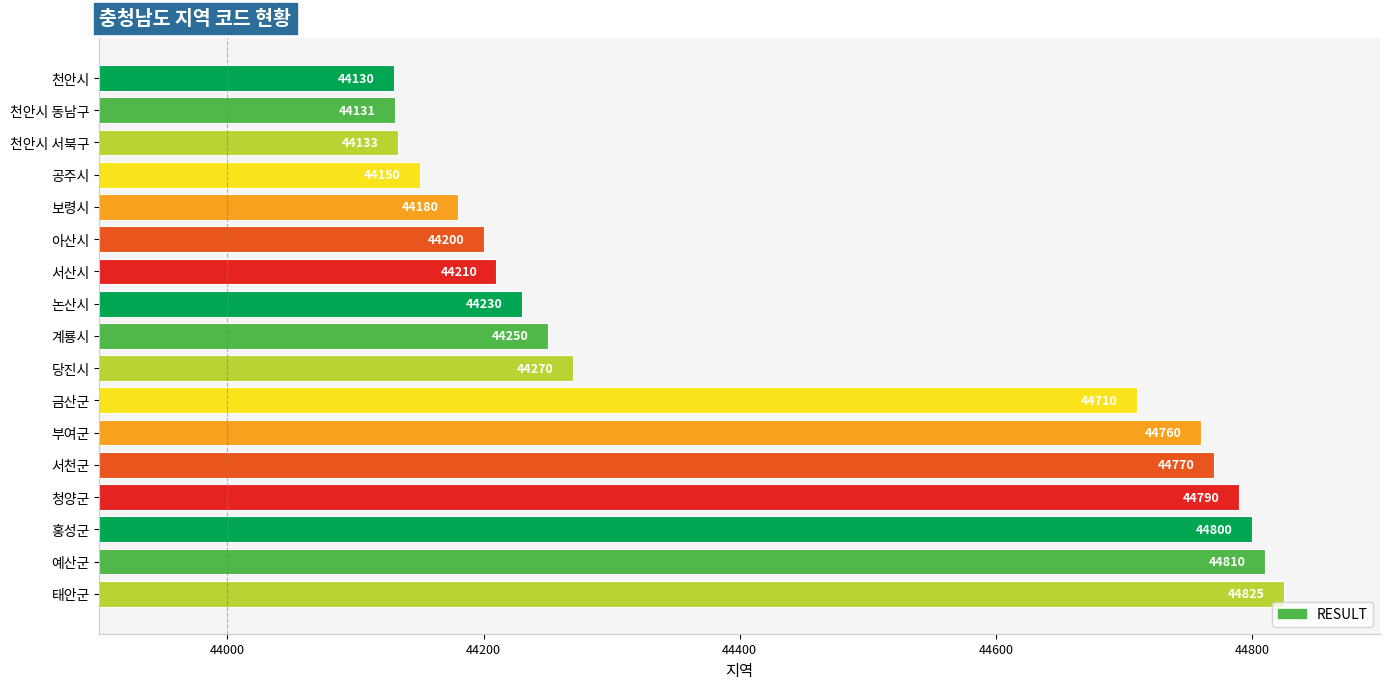

True or false: the data shows 44800 at 홍성군.

True